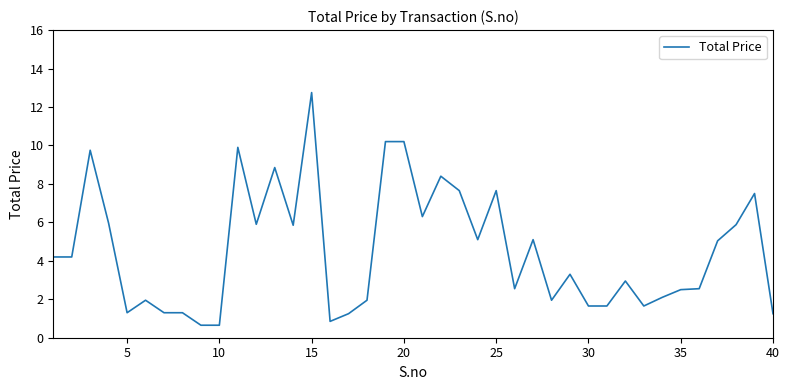

What is the maximum value shown in the chart?

12.8